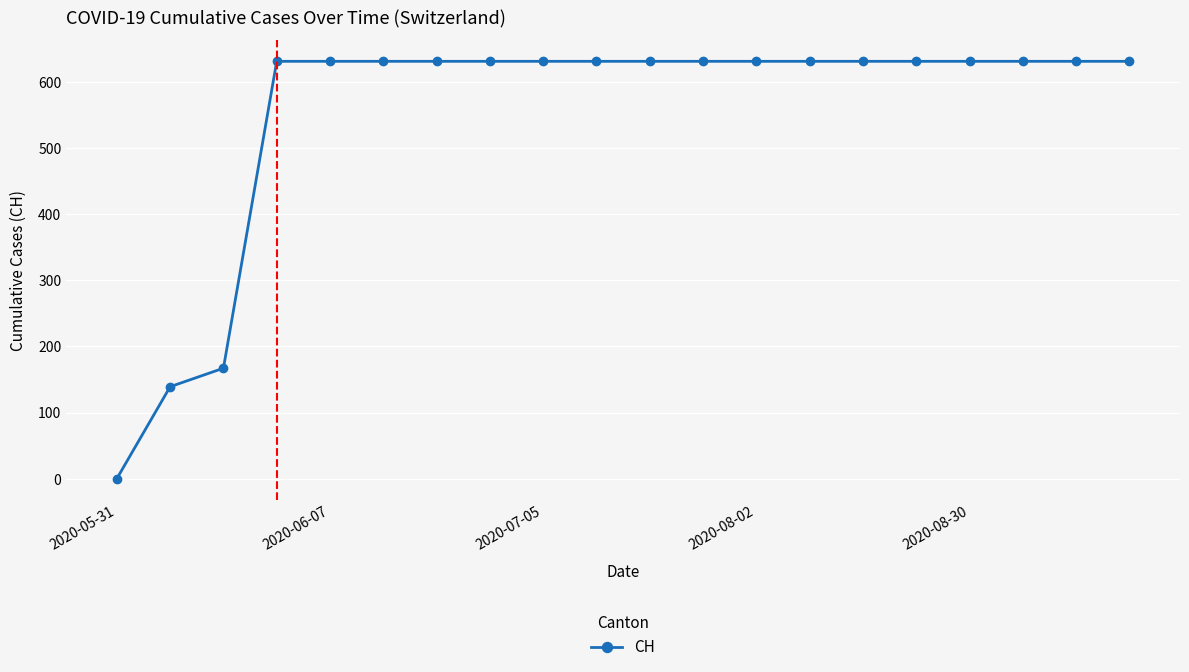

What is the value of the 5th point from the left?

631